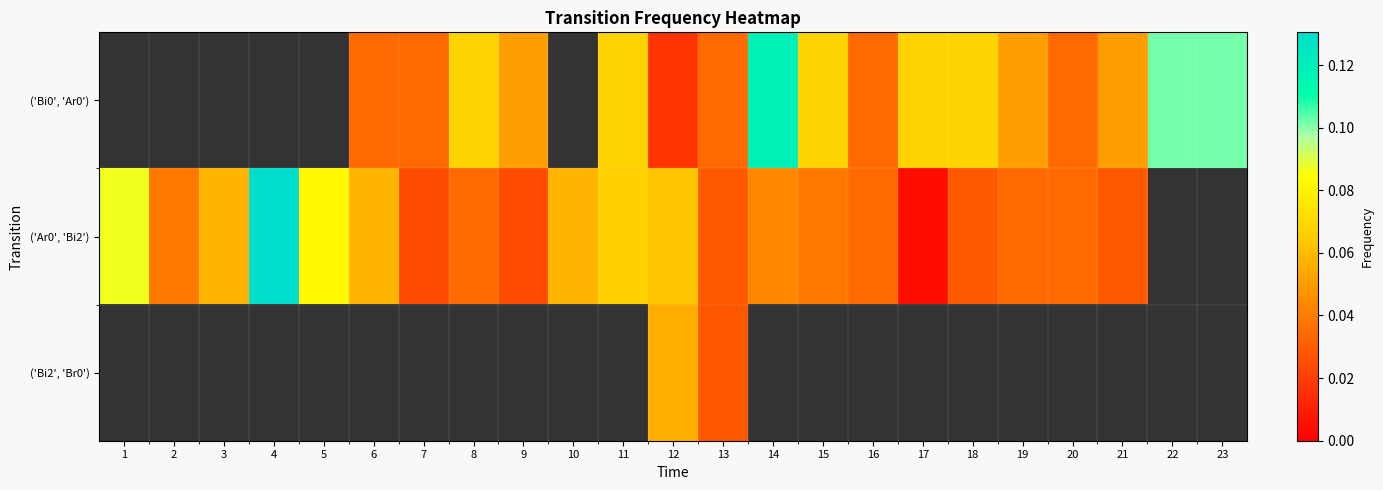

What is the highest value of the ('Ar0', 'Bi2') series?

0.1